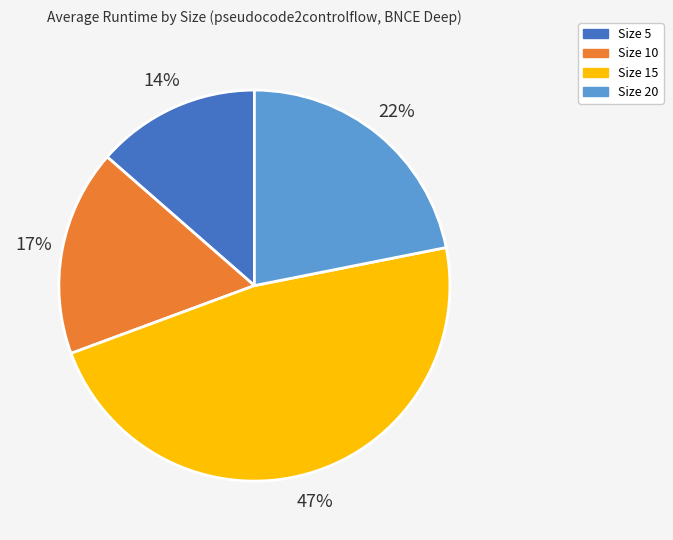

Count the number of slices in the pie.

4